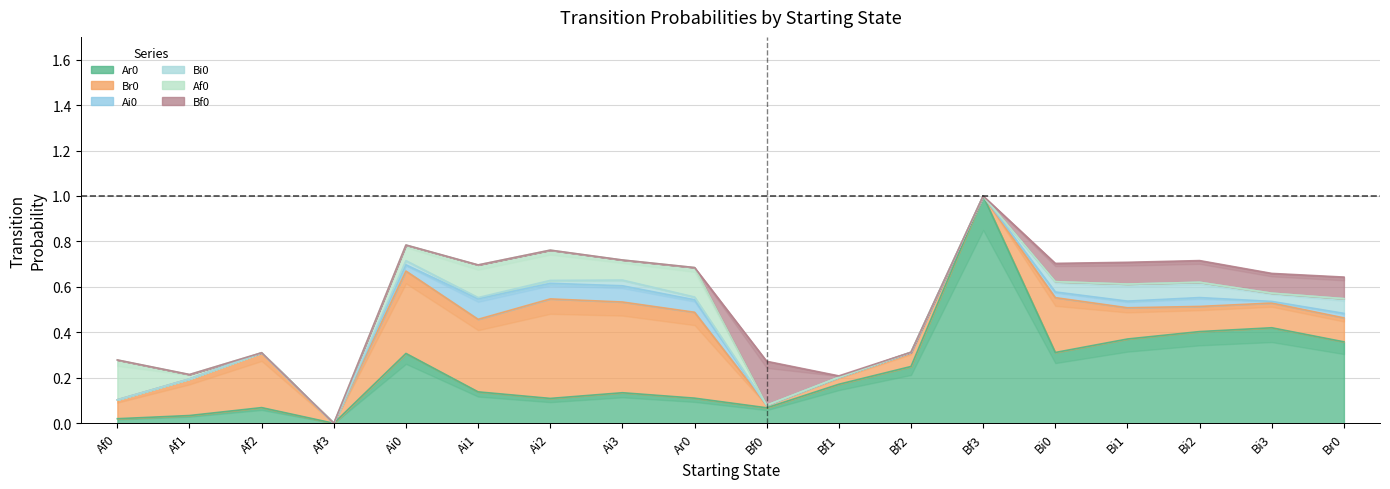

What position from the left is Bf1?

11